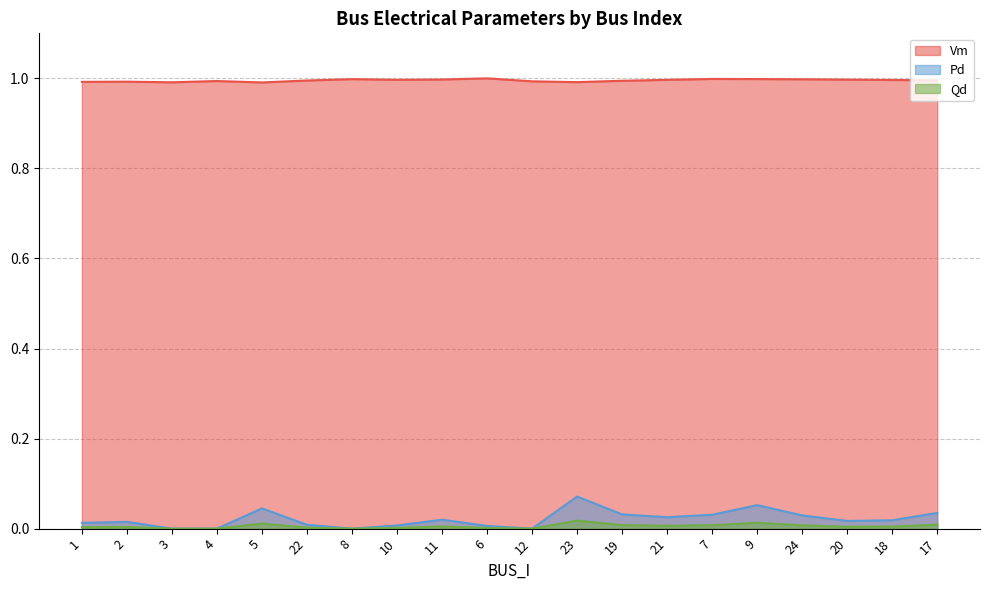

List the labels in order of Qd value, largest first.

23, 9, 5, 17, 19, 7, 24, 21, 11, 18, 20, 2, 1, 22, 10, 6, 3, 4, 8, 12